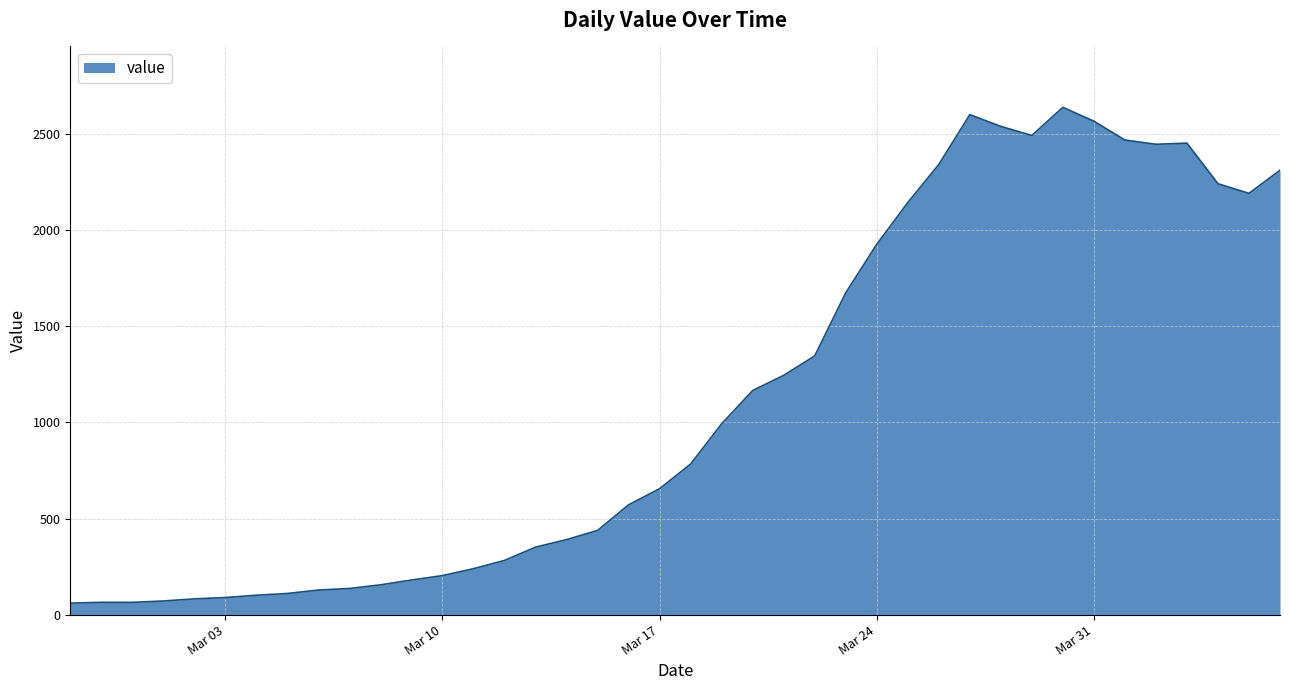

True or false: there are more than 2 points higher than both neighbors.

True